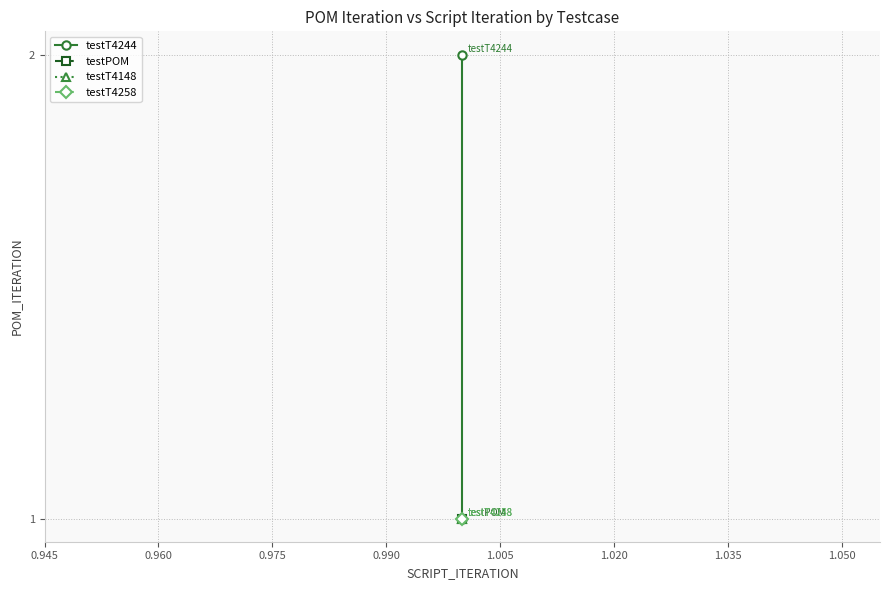

The value at 0.960 is 3. True or false?

False